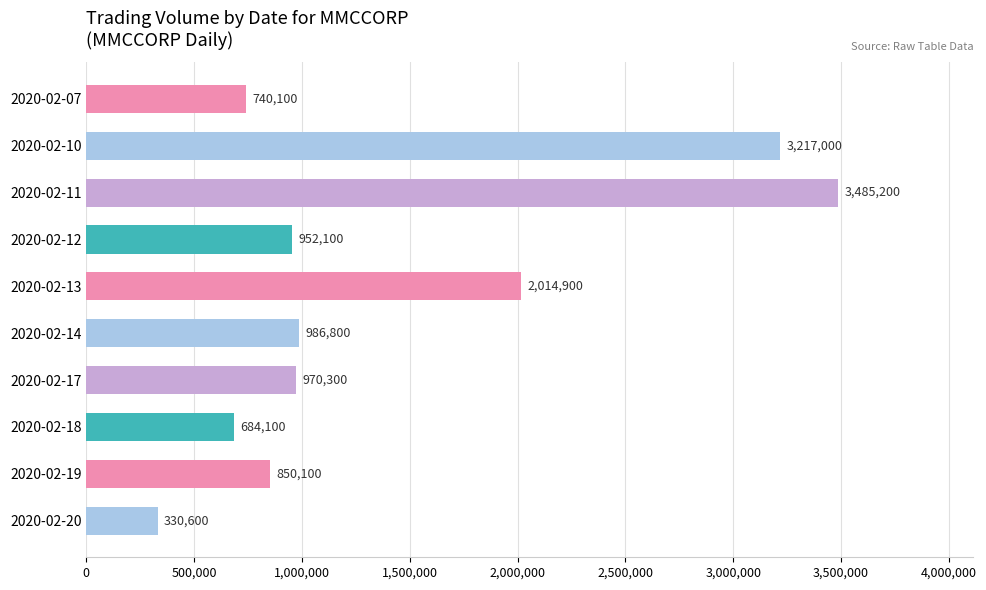

Are the bars grouped side by side (vs. stacked)?

No